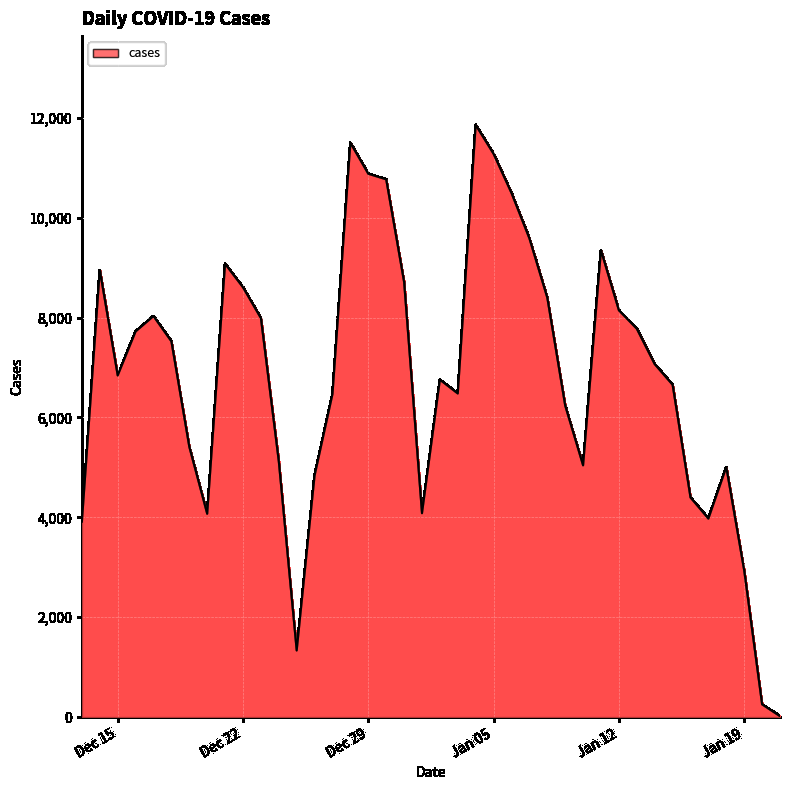

What is the minimum value shown in the chart?

18